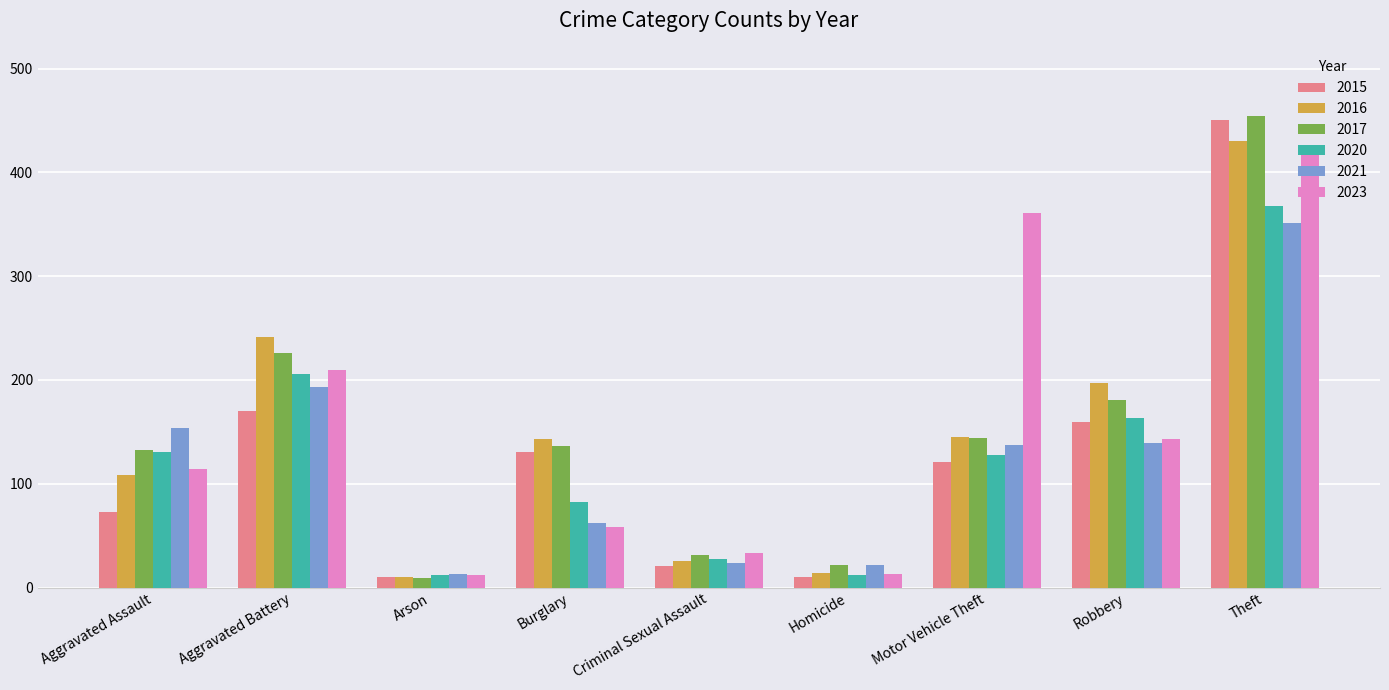

What is the highest value of the 2020 series?

368